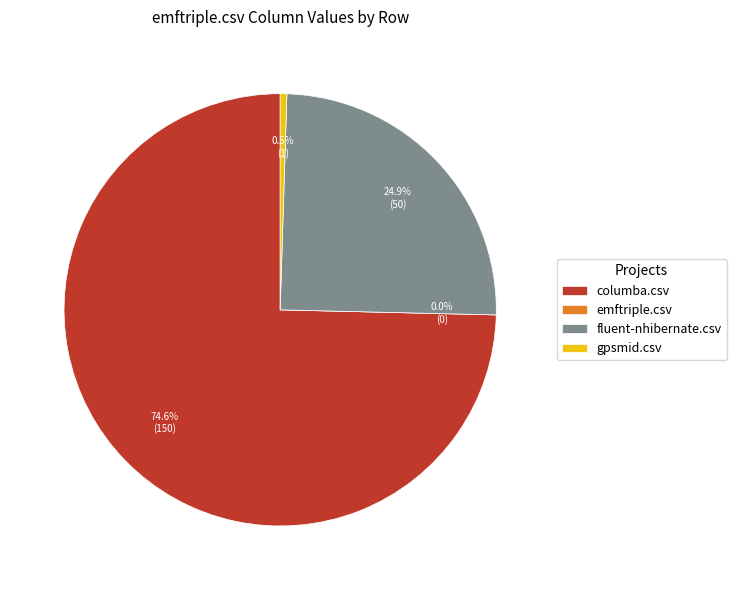

Rank the categories by value from lowest to highest.

emftriple.csv, gpsmid.csv, fluent-nhibernate.csv, columba.csv